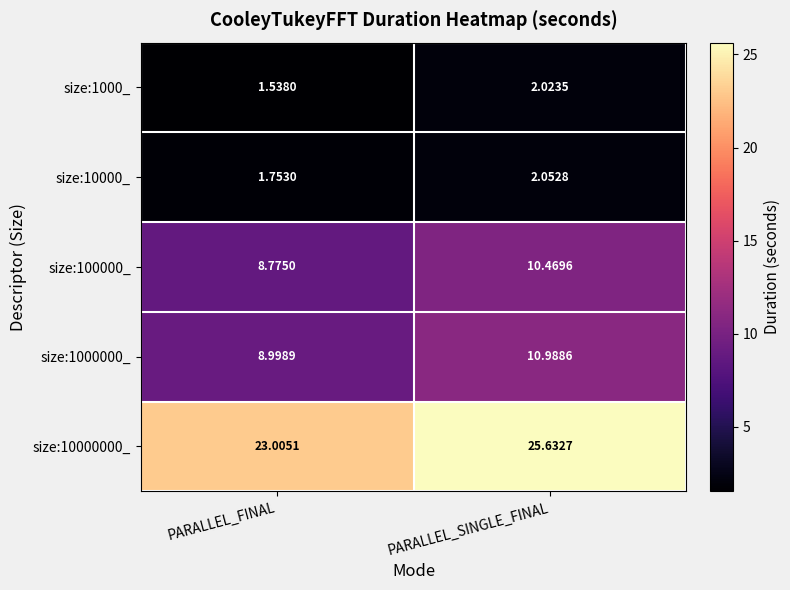

What is the total value across all series at PARALLEL_FINAL?

44.1